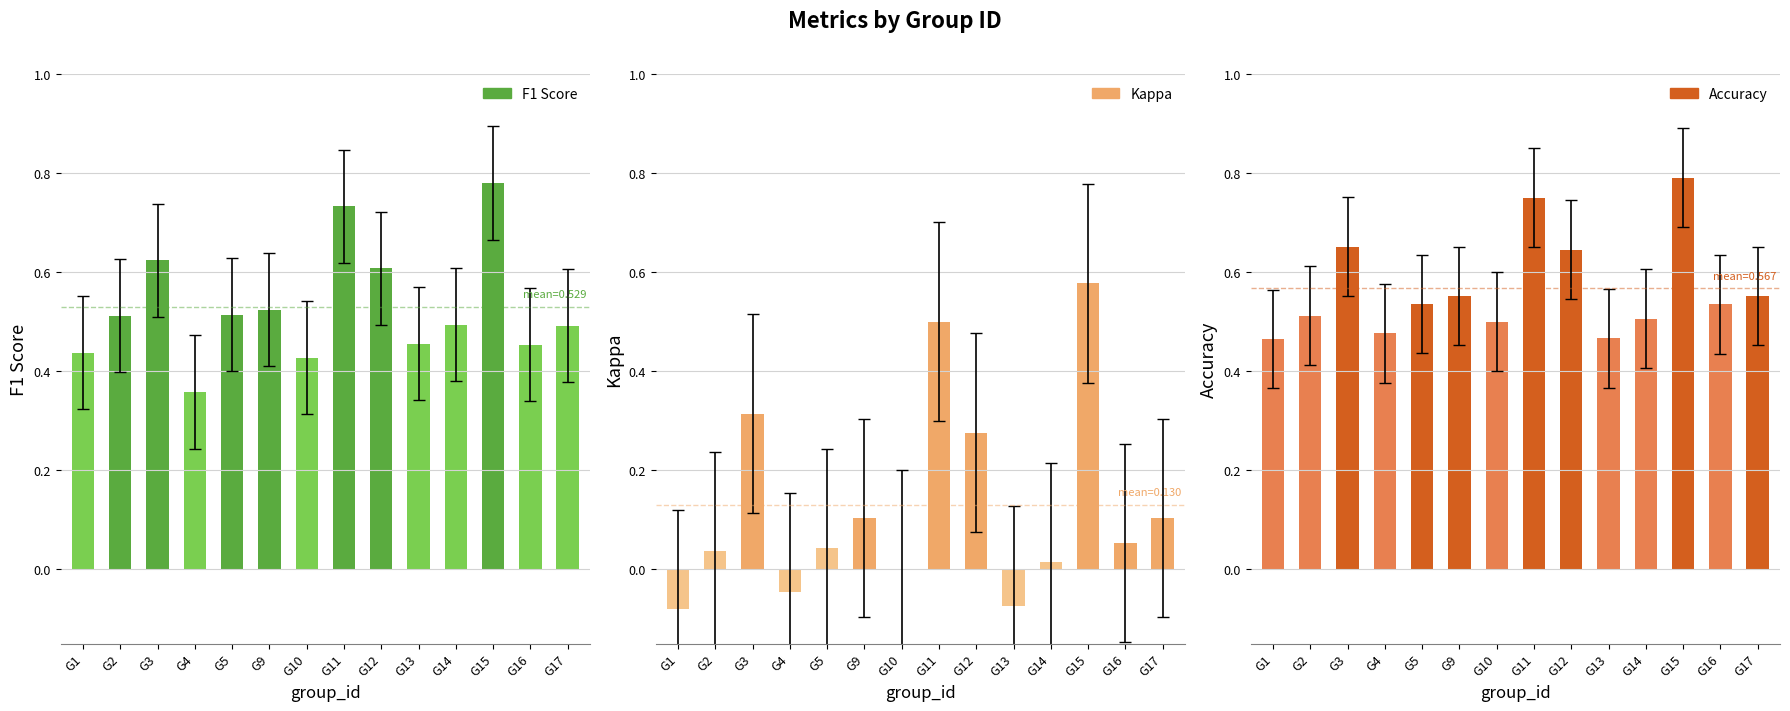

Reading left to right, what are all the values shown in this chart?

F1 Score: 0.4	0.5	0.6	0.4	0.5	0.5	0.4	0.7	0.6	0.5	0.5	0.8	0.5	0.5
Kappa: -0.1	0.0	0.3	-0.0	0.0	0.1	0.0	0.5	0.3	-0.1	0.0	0.6	0.1	0.1
Accuracy: 0.5	0.5	0.7	0.5	0.5	0.6	0.5	0.8	0.6	0.5	0.5	0.8	0.5	0.6